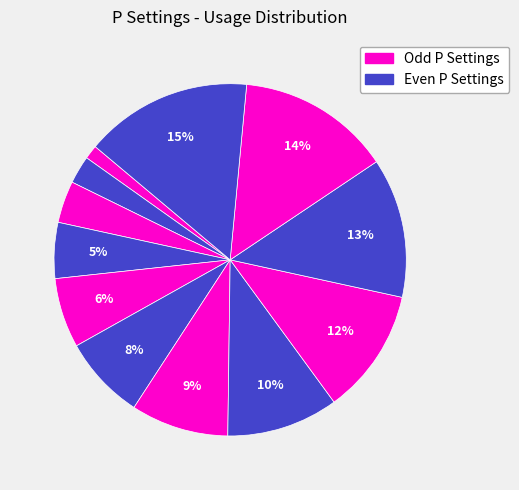

Count the number of slices in the pie.

12